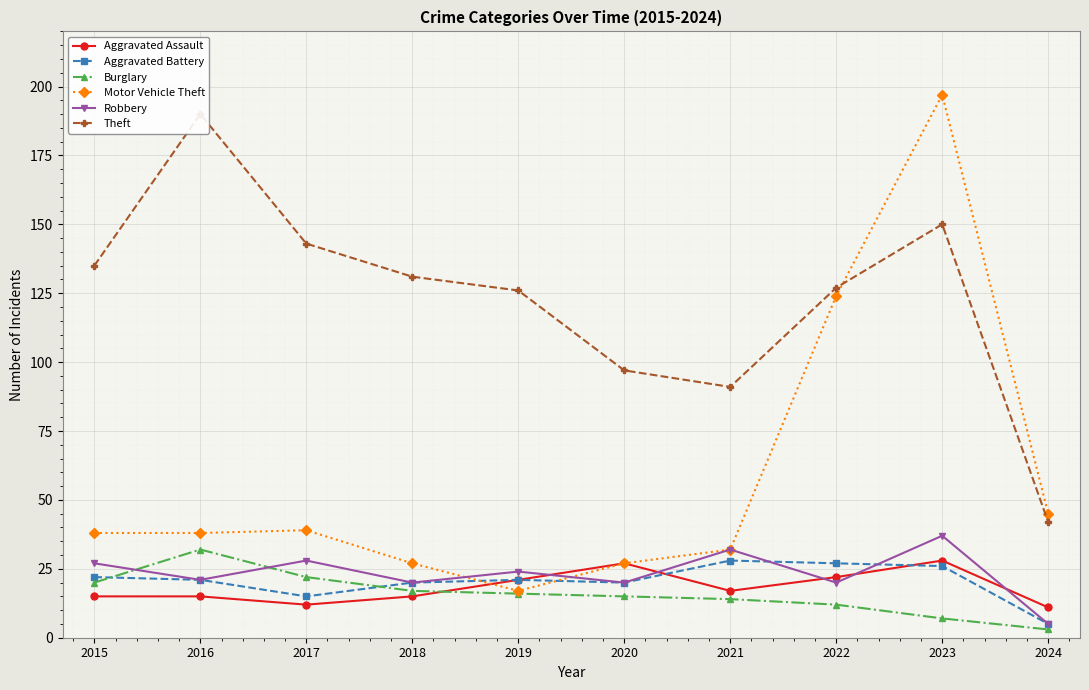

Reading left to right, extract all data points from this chart.

Aggravated Assault: 15	15	12	15	21	27	17	22	28	11
Aggravated Battery: 22	21	15	20	21	20	28	27	26	5
Burglary: 20	32	22	17	16	15	14	12	7	3
Motor Vehicle Theft: 38	38	39	27	17	27	32	124	197	45
Robbery: 27	21	28	20	24	20	32	20	37	5
Theft: 135	190	143	131	126	97	91	127	150	42